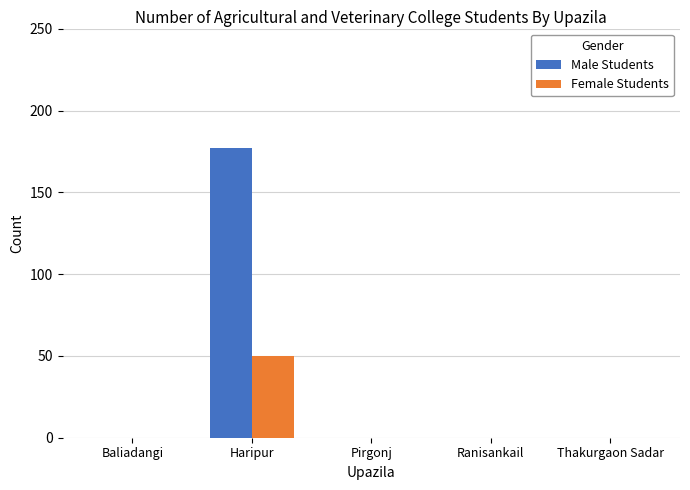

What is the sum of the Female Students values at Thakurgaon Sadar and Haripur?

50